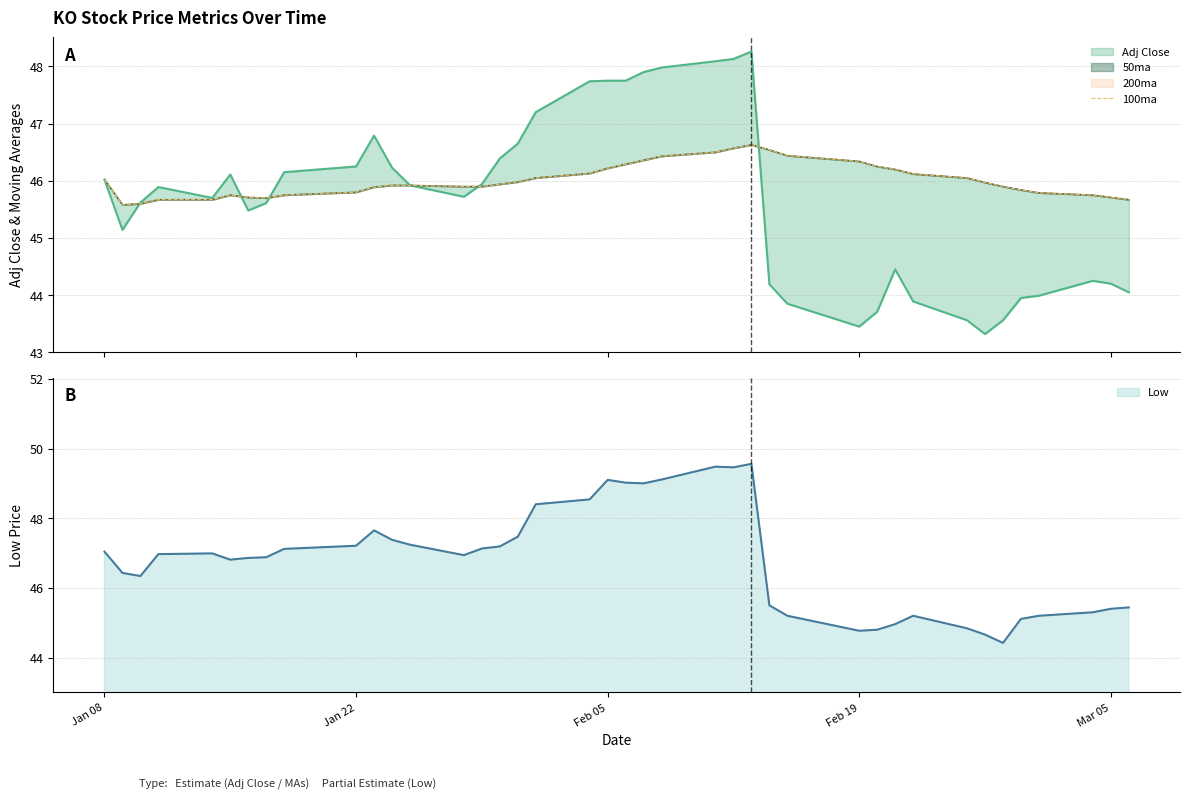

What is the sum of all values?

1840.5